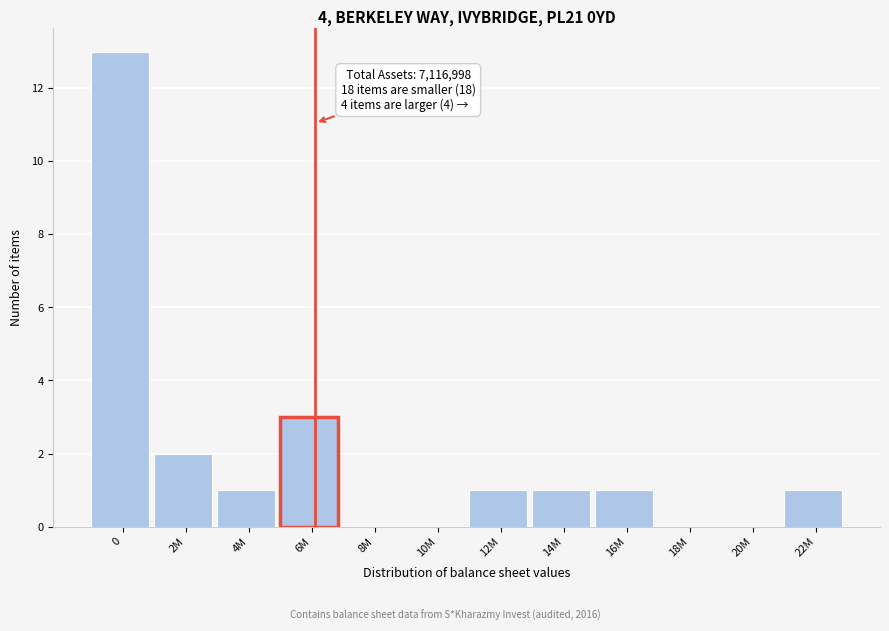

Reading right to left, extract all data points from this chart.

22M=1	20M=0	18M=0	16M=1	14M=1	12M=1	10M=0	8M=0	6M=3	4M=1	2M=2	0=13